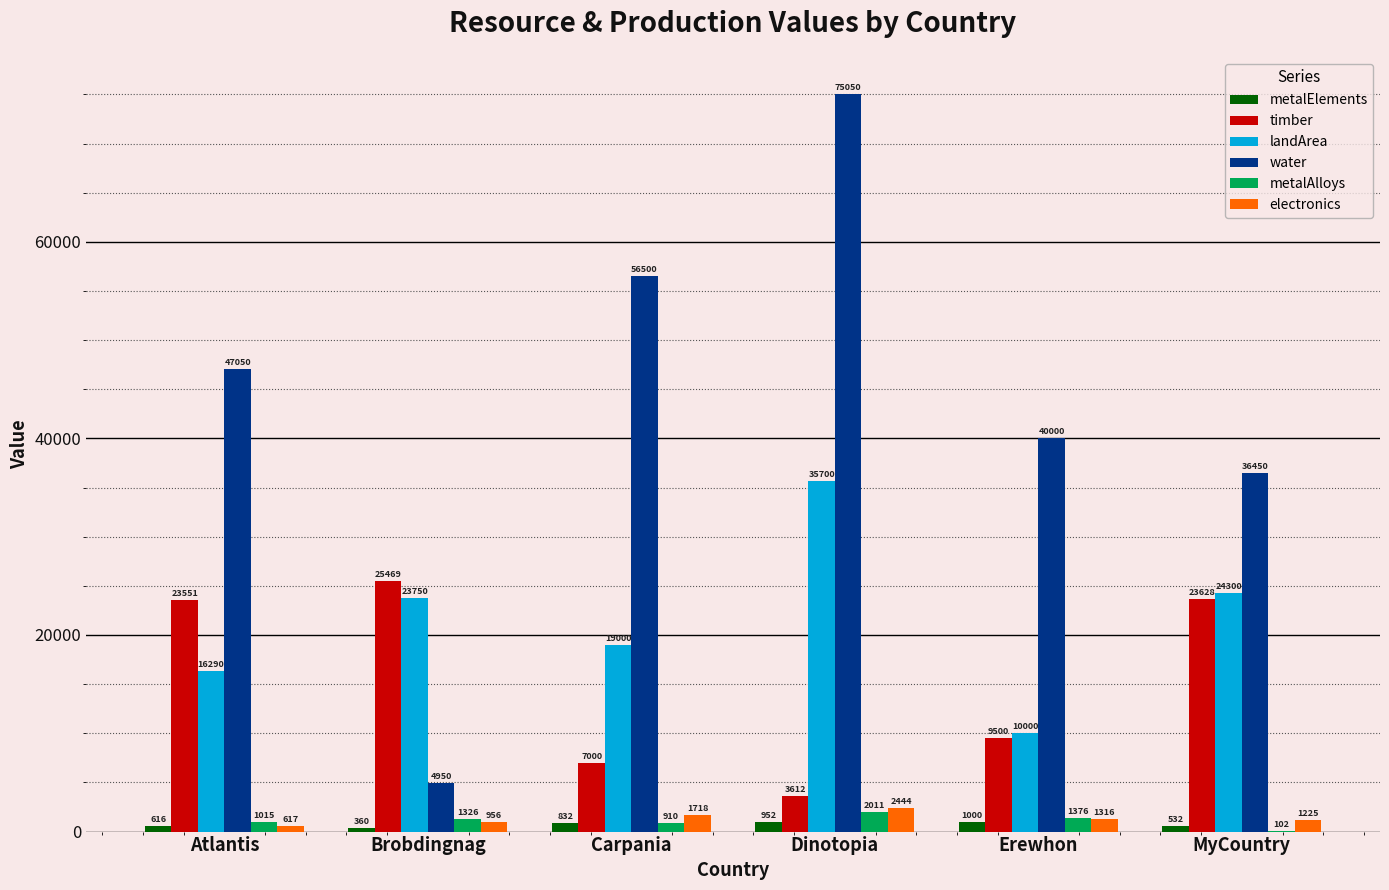

Where is landArea nearest to the value 22850?

Brobdingnag